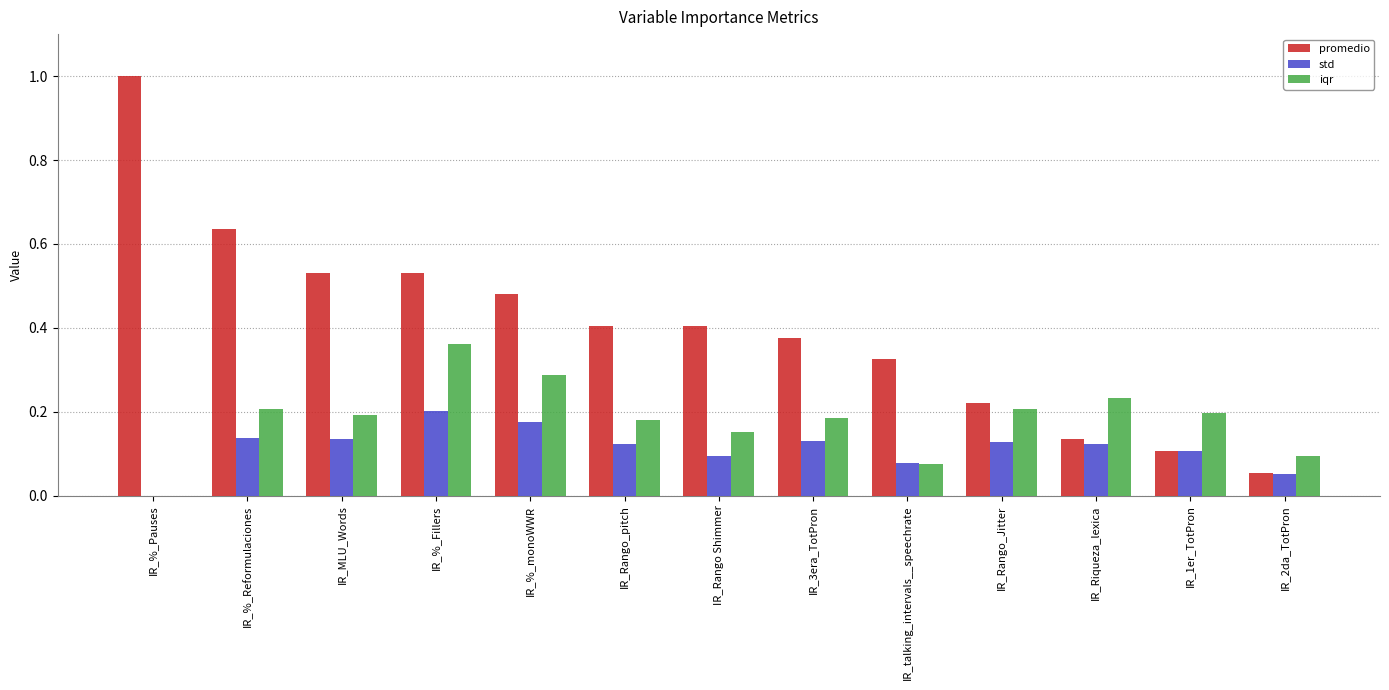

The std series shows 0.2 at IR_MLU_Words. True or false?

False